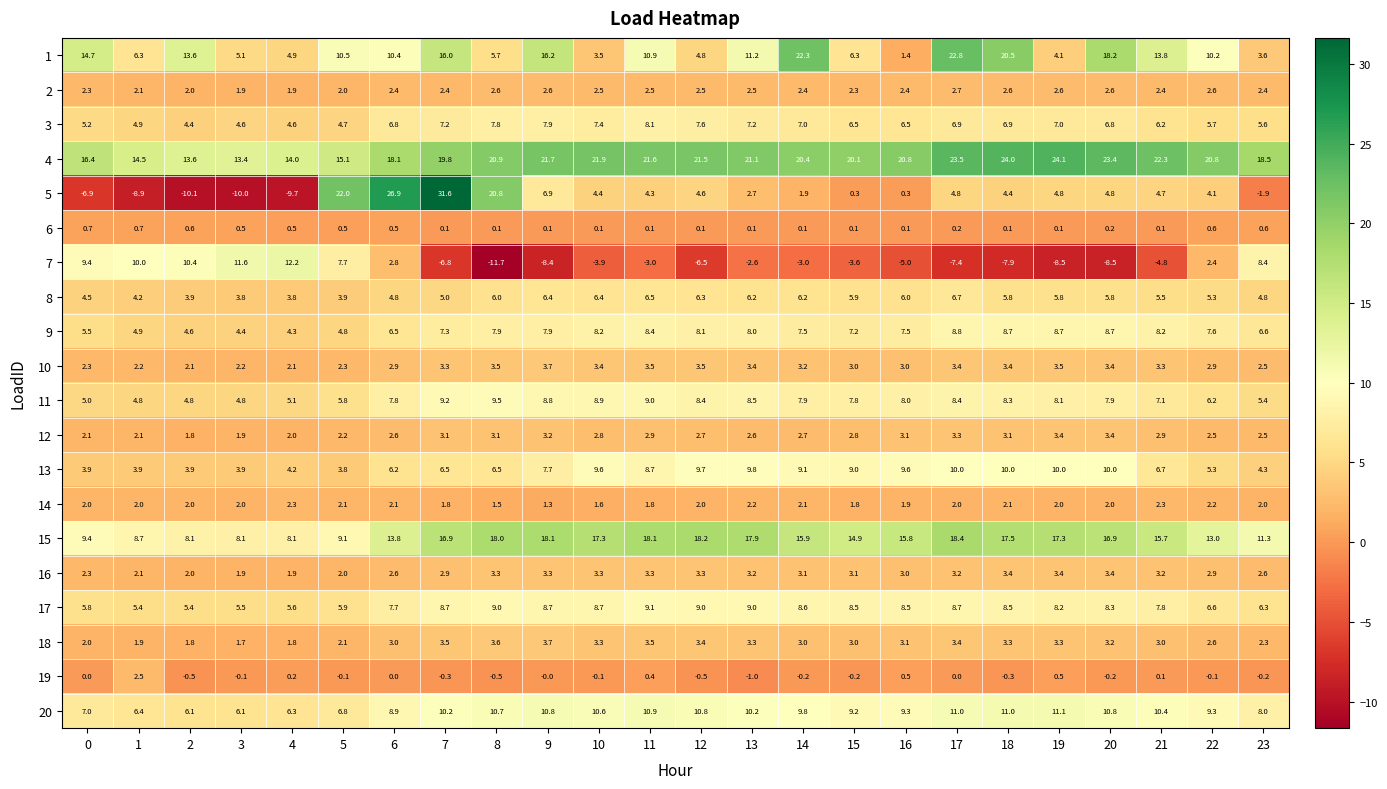

What is the difference between the 6 values at 0 and 19?

0.6